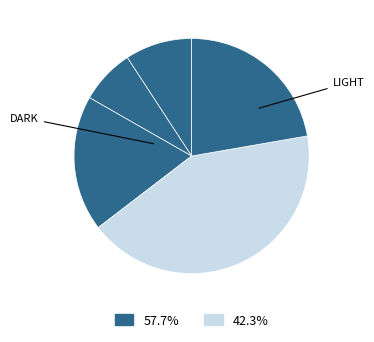

How many slices are in this pie chart?

5